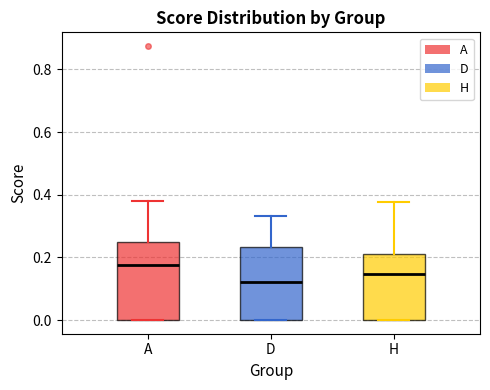

Which box's median line is the highest?

A